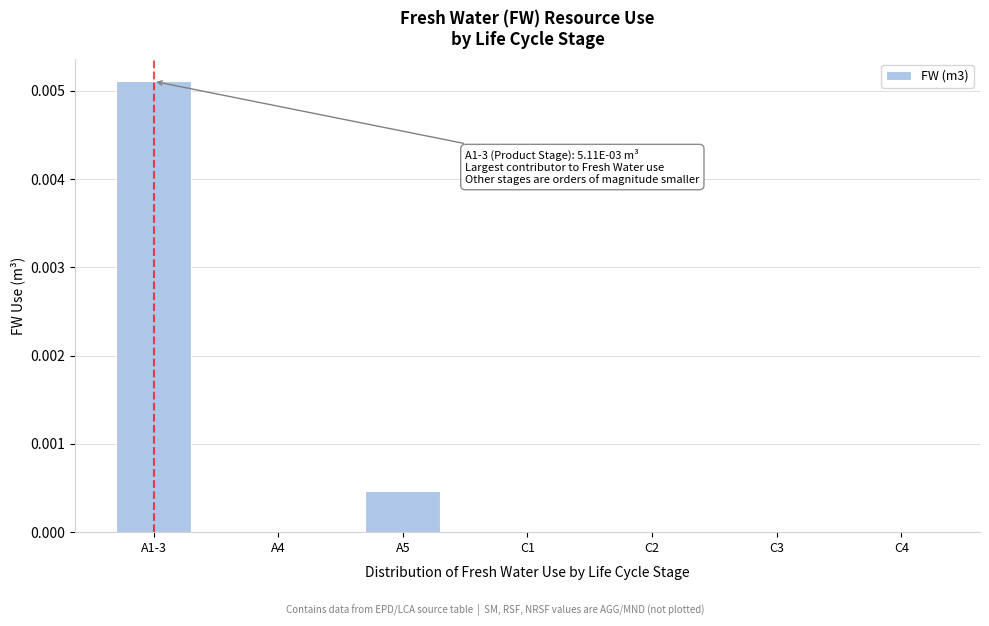

At which category does the chart reach its peak across all series?

A1-3